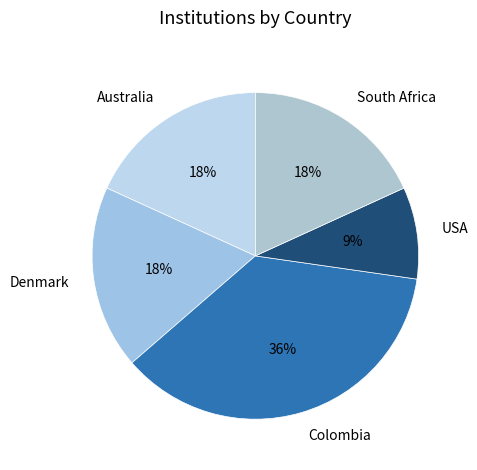

True or false: Denmark accounts for 24% of the total.

False